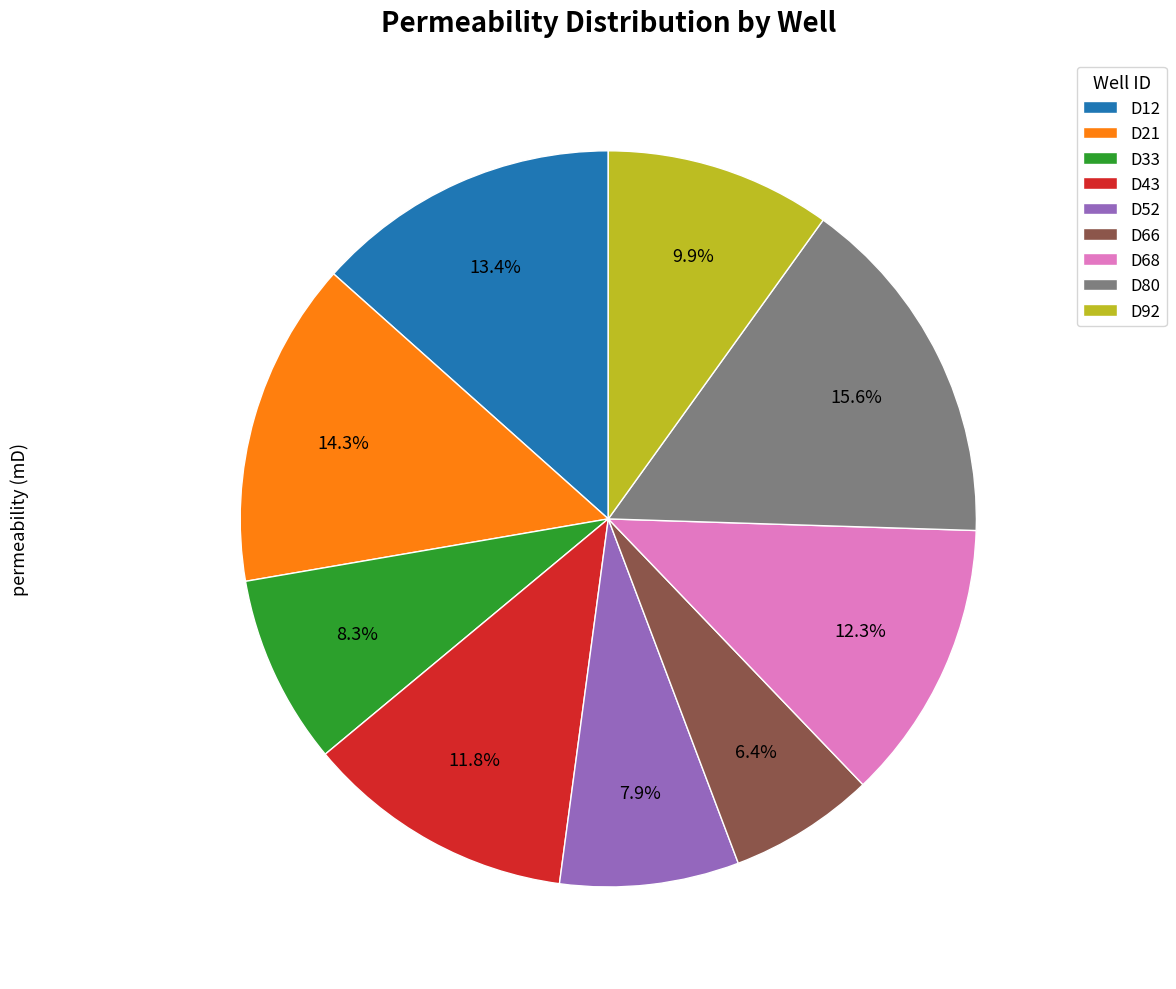

What is the ratio of the value at D92 to the value at D80?

0.6